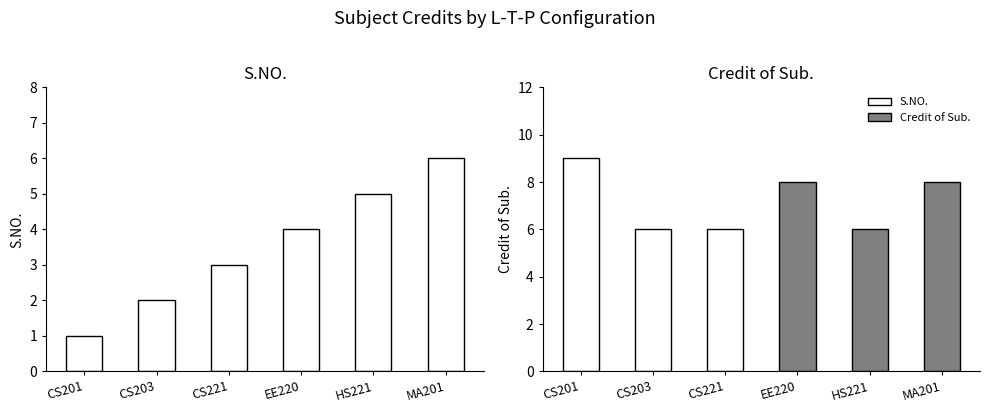

Which series changed the most between CS203 and EE220?

S.NO.